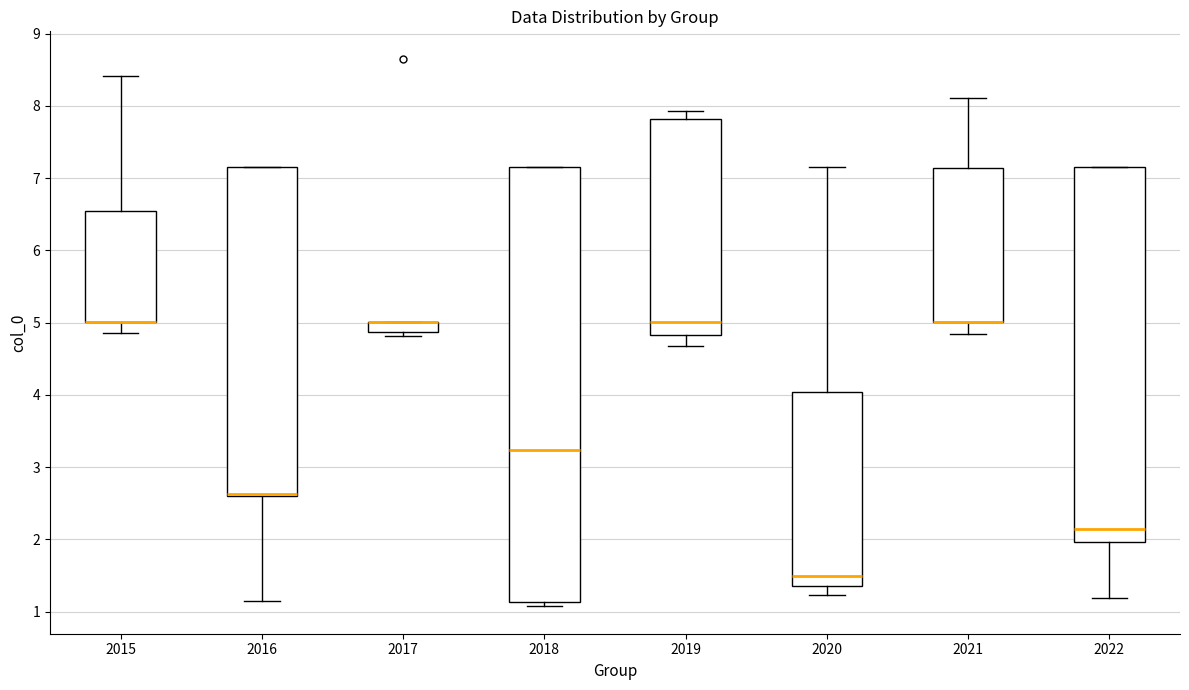

Where is the lower edge of the box at x = 2020 on the y-axis? The values are not printed on the chart, so give them approximately, as read against the axis.

1.4